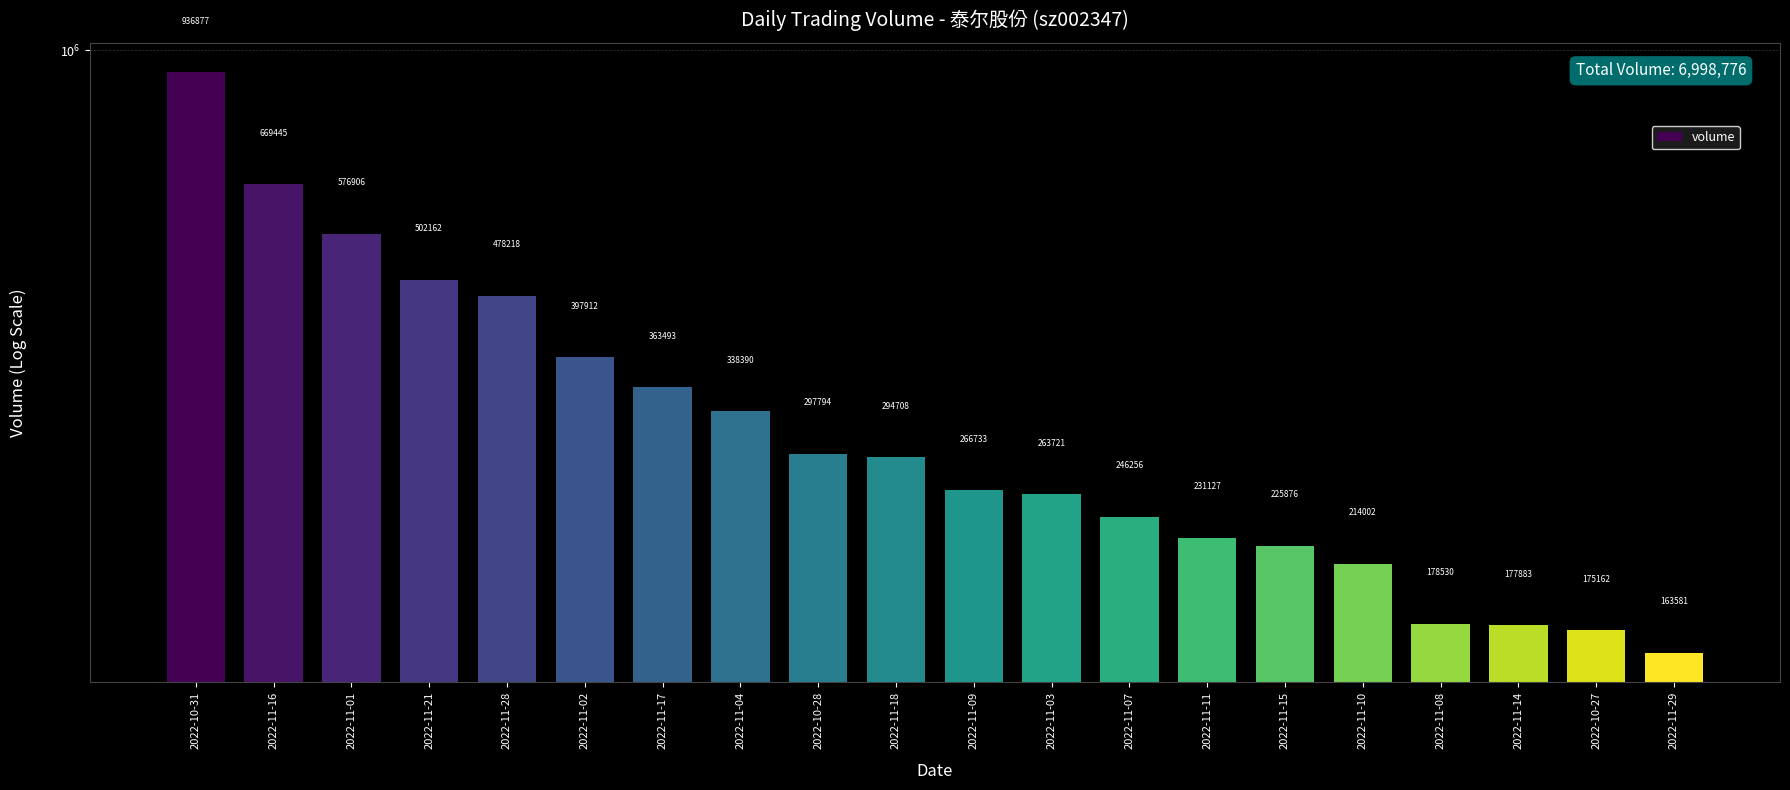

What is the value of the 16th bar from the left?

214002